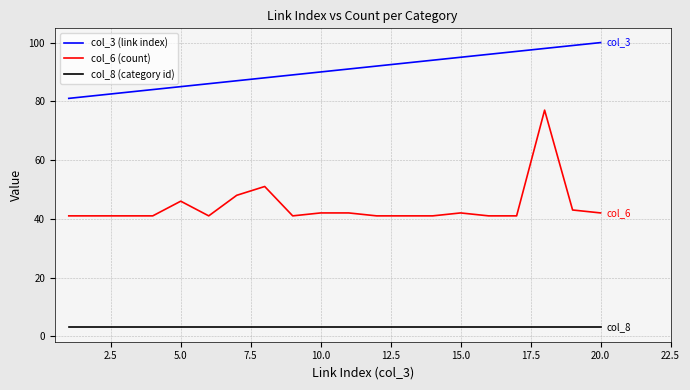

At how many categories does at least one series exceed 75?

20